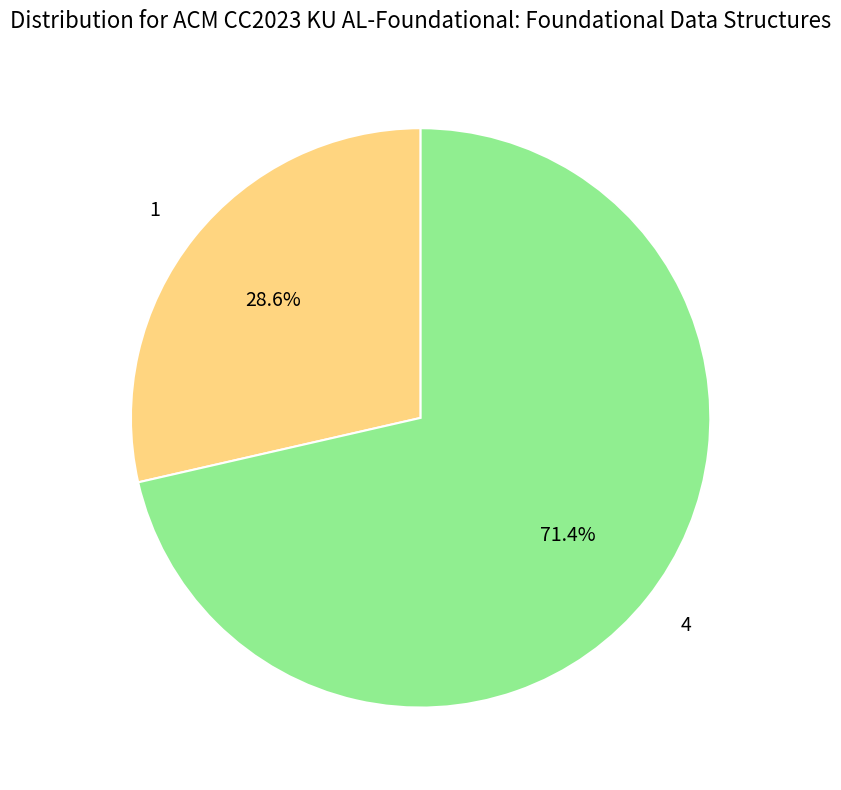

What is the ratio of the value at 1 to the value at 4?

0.4